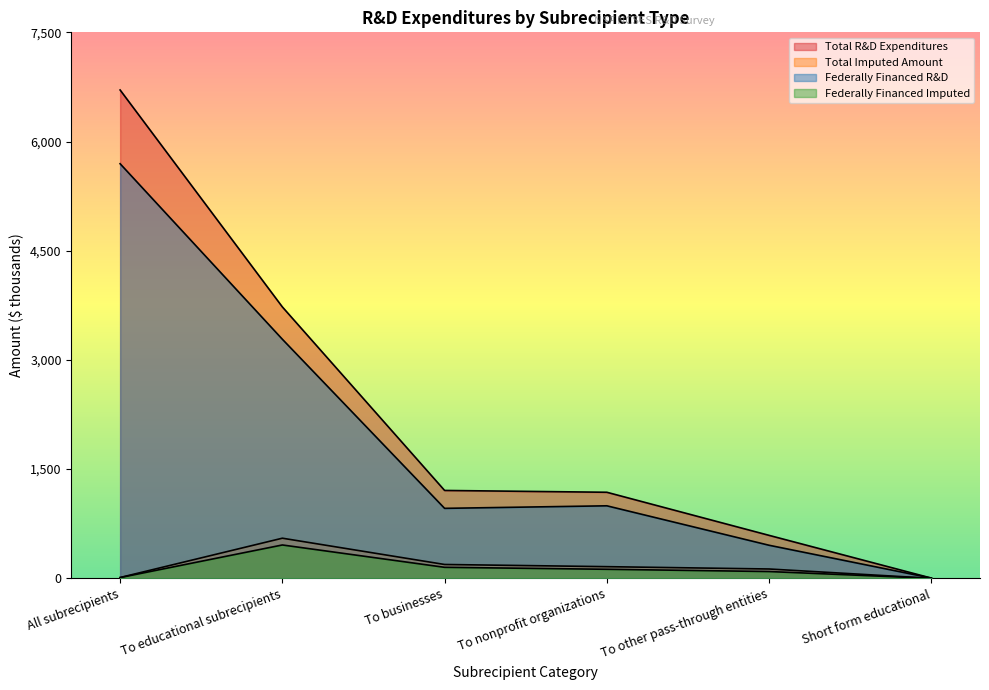

What is the label of the 4th point from the left?

To nonprofit organizations